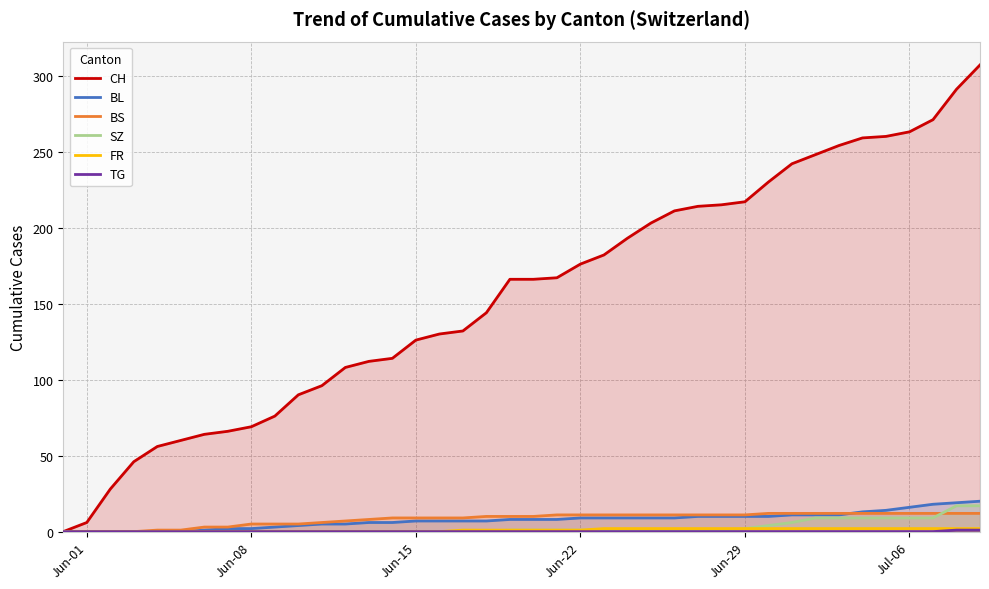

Reading left to right, list all the values displayed in this chart.

CH: 0	6	28	46	56	60	64	66	69	76	90	96	108	112	114	126	130	132	144	166	166	167	176	182	193	203	211	214	215	217	230	242	248	254	259	260	263	271	291	307
BL: 0	0	0	0	0	0	1	2	2	3	4	5	5	6	6	7	7	7	7	8	8	8	9	9	9	9	9	10	10	10	10	11	11	11	13	14	16	18	19	20
BS: 0	0	0	0	1	1	3	3	5	5	5	6	7	8	9	9	9	9	10	10	10	11	11	11	11	11	11	11	11	11	12	12	12	12	12	12	12	12	12	12
SZ: 0	0	0	0	0	0	0	0	0	0	0	0	0	0	0	0	0	0	0	1	1	1	1	1	1	1	1	1	1	2	4	6	9	9	9	9	9	9	17	17
FR: 0	0	0	0	0	0	0	0	0	0	0	0	0	0	0	0	0	1	1	1	1	1	1	2	2	2	2	2	2	2	2	2	2	2	2	2	2	2	2	2
TG: 0	0	0	0	0	0	0	0	0	0	0	0	0	0	0	0	0	0	0	0	0	0	0	0	0	0	0	0	0	0	0	0	0	0	0	0	0	0	1	1